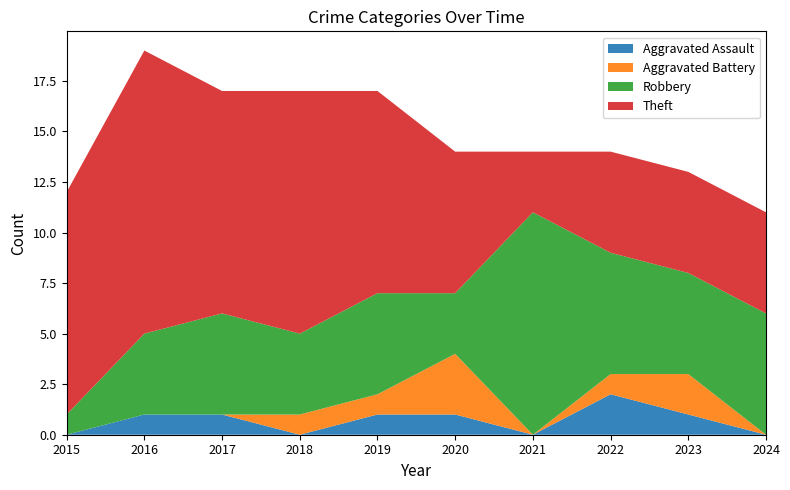

Reading left to right, transcribe all the data shown in this chart.

Aggravated Assault: 0	1	1	0	1	1	0	2	1	0
Aggravated Battery: 0	0	0	1	1	3	0	1	2	0
Robbery: 1	4	5	4	5	3	11	6	5	6
Theft: 11	14	11	12	10	7	3	5	5	5